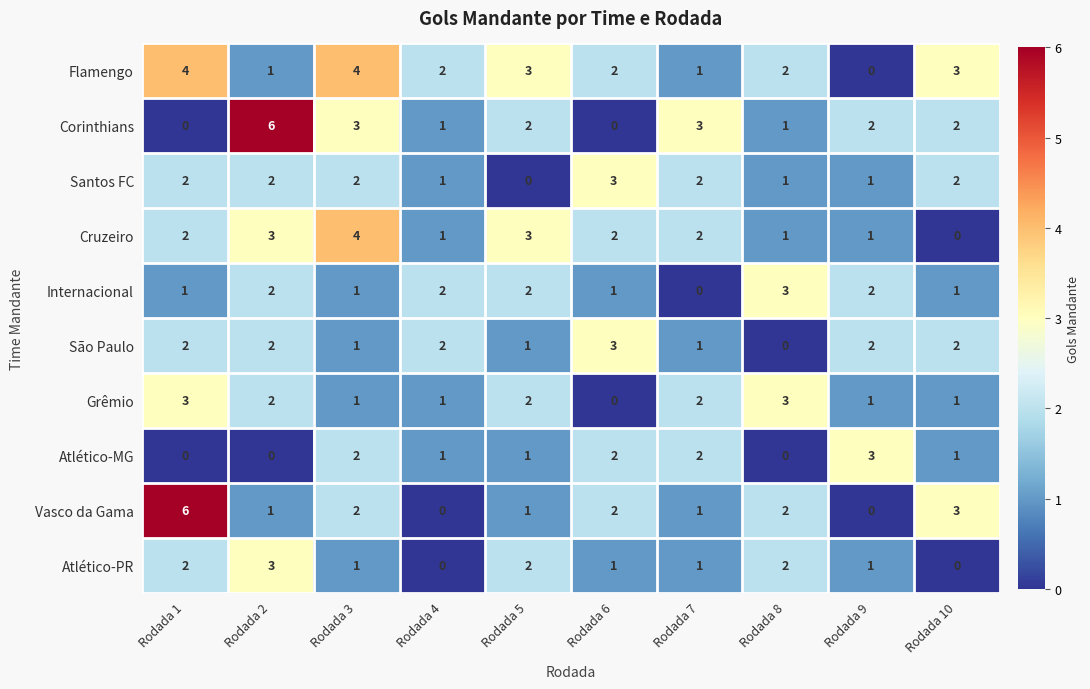

The Grêmio series shows 2 at Rodada 5. True or false?

True